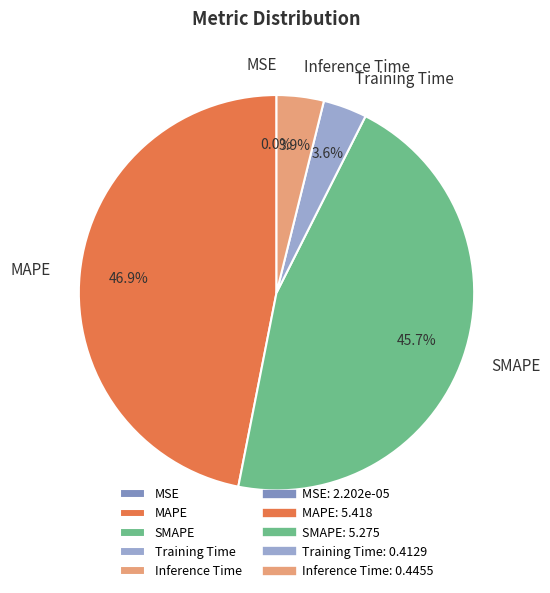

Does any single category account for the majority?

No